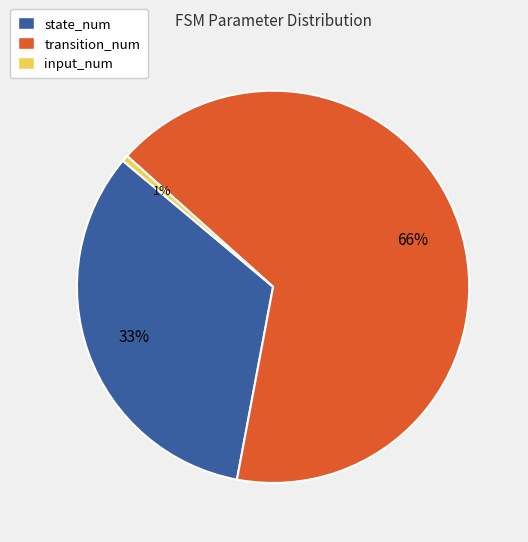

Which category has the smallest portion of the pie?

input_num